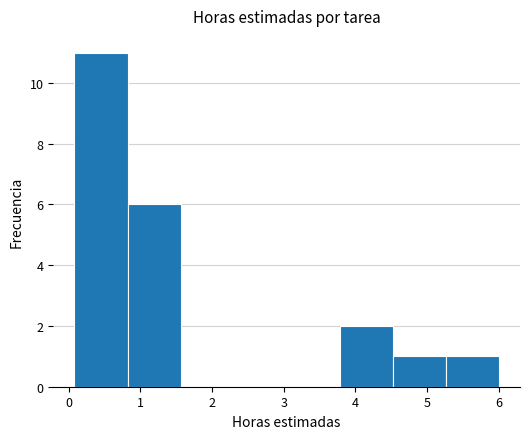

Reading left to right, list every bar in this chart as the range it spans on the x-axis followed by its height. Neither the bar edges nor the heights are printed on the chart, so give them approximately, as read against the axes.

0.1 to 0.8: 11
0.8 to 1.6: 6
1.6 to 2.3: 0
2.3 to 3.0: 0
3.0 to 3.8: 0
3.8 to 4.5: 2
4.5 to 5.3: 1
5.3 to 6.0: 1